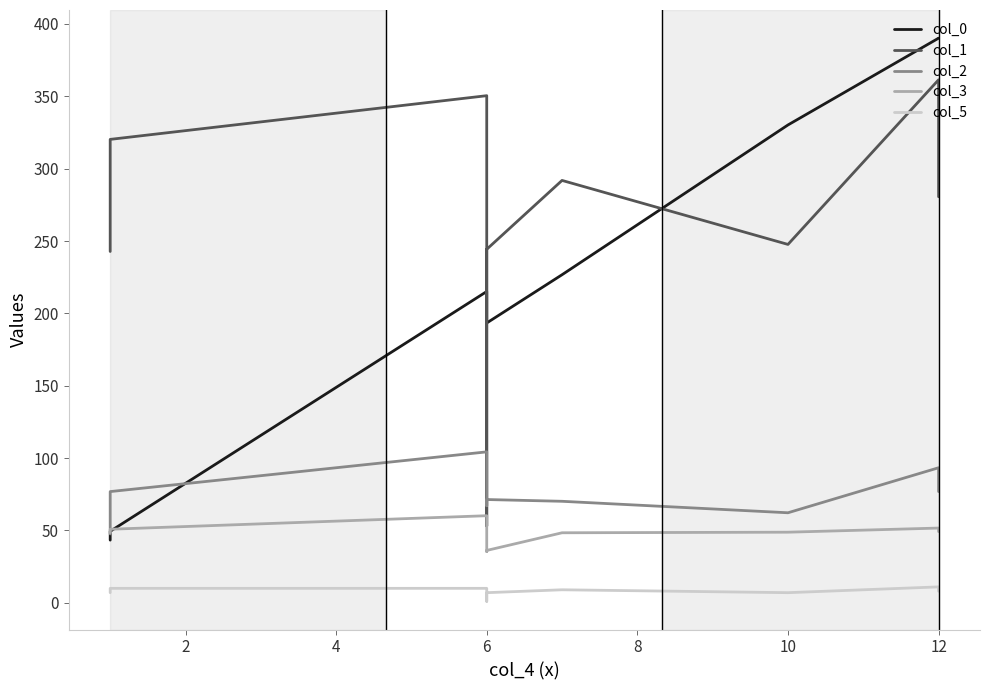

How many data points in col_3 are less than 48?

2